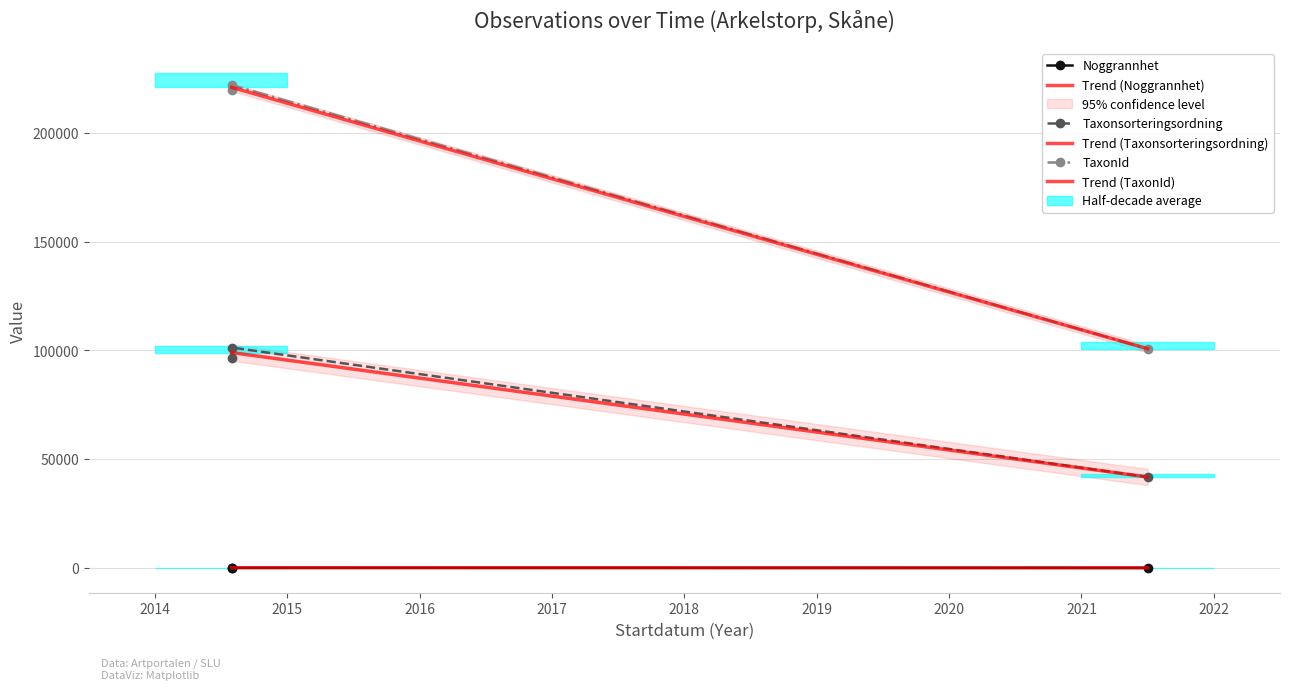

What is the average value of the Taxonsorteringsordning series?

79917